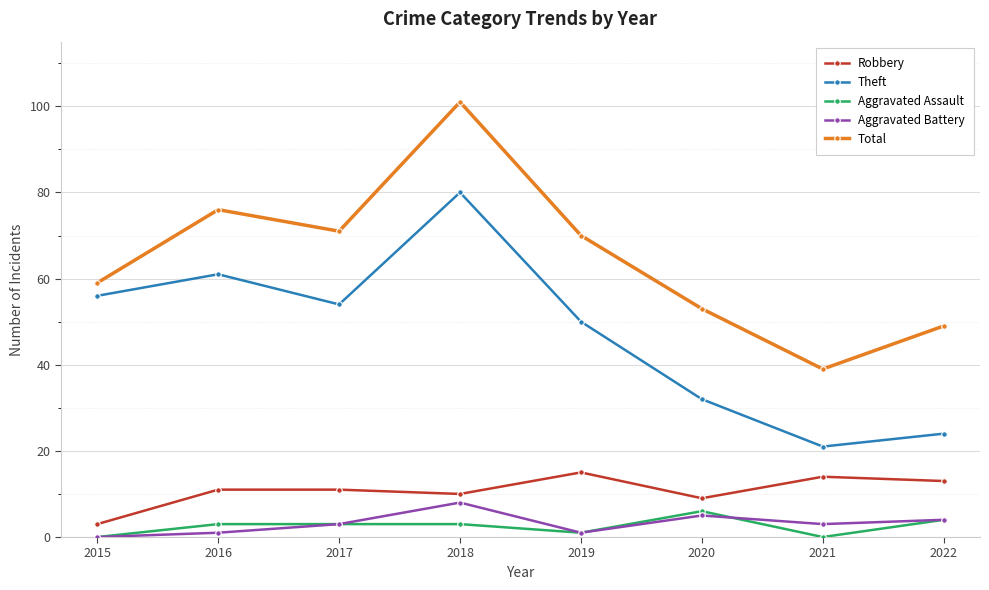

What is the approximate value of Robbery at 2016?

11